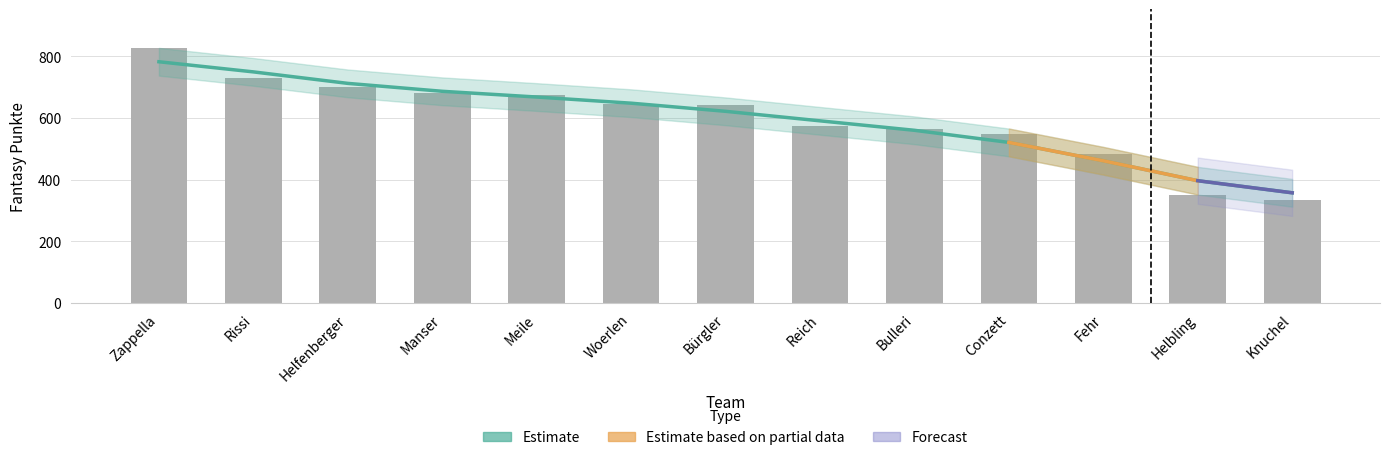

Reading left to right, extract all data points from this chart.

Zappella=829	Rissi=731	Helfenberger=701	Manser=680	Meile=675	Woerlen=647	Bürgler=641	Reich=573	Bulleri=564	Conzett=549	Fehr=485	Helbling=350	Knuchel=334